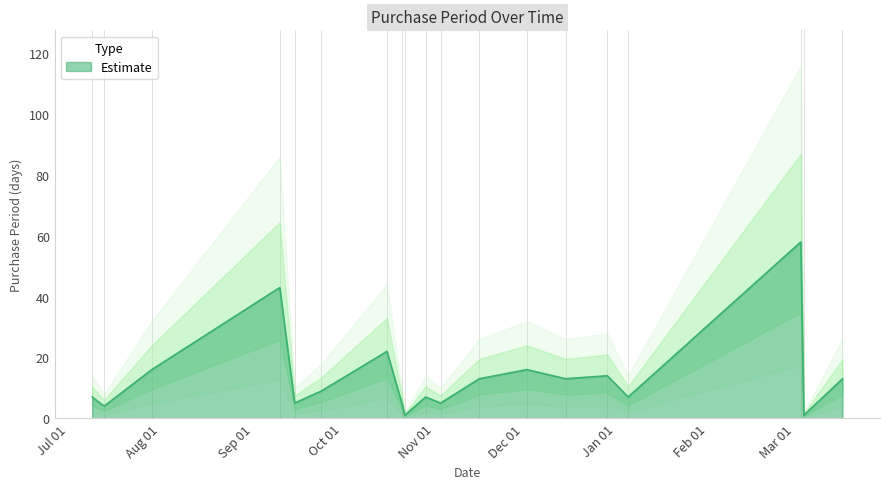

At which label is the value closest to 29?

2015-10-16